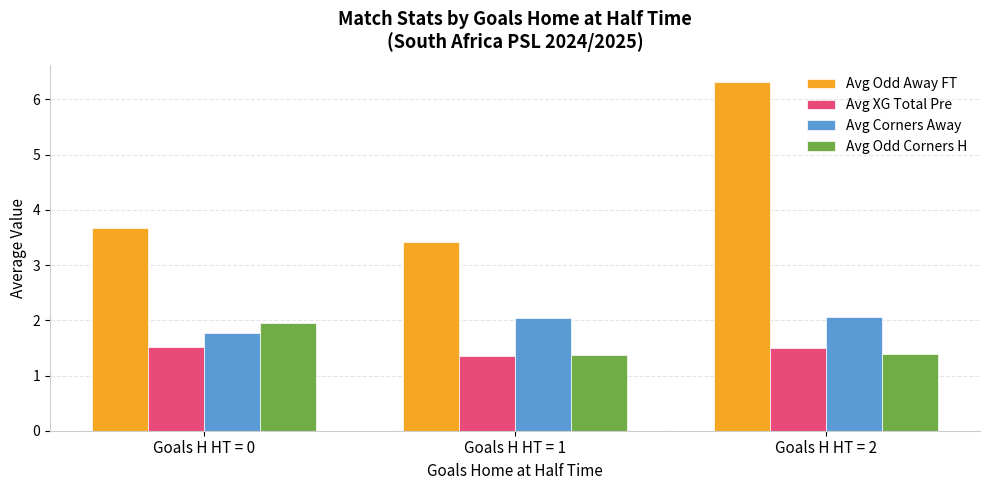

Which category has the lowest value in the Avg Odd Away FT series?

Goals H HT = 1